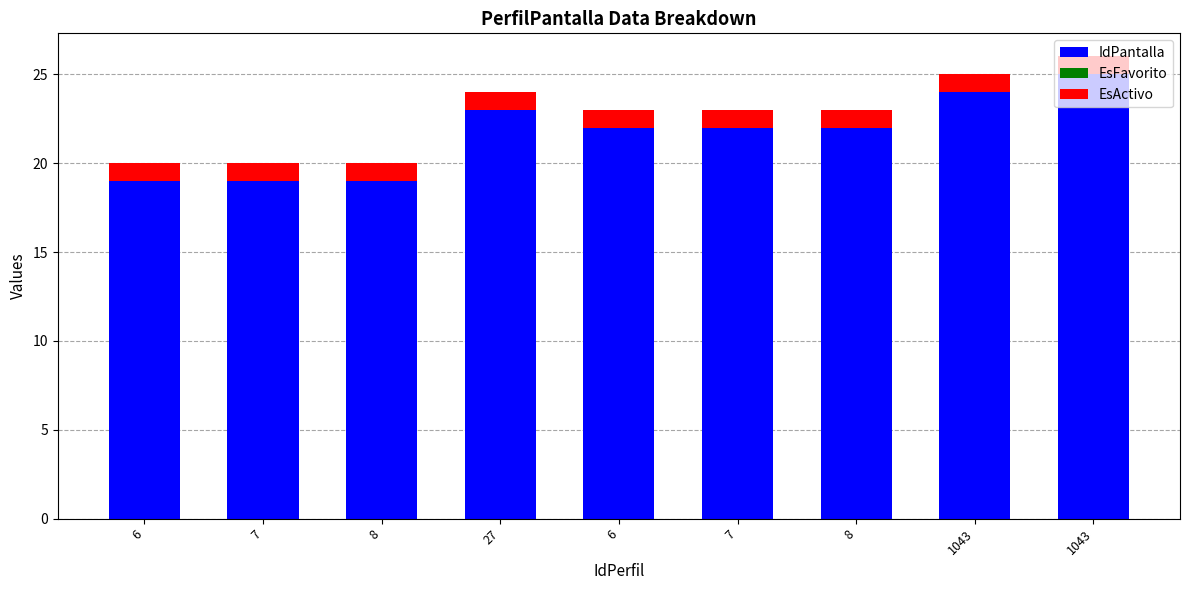

Are the bars grouped side by side (vs. stacked)?

No